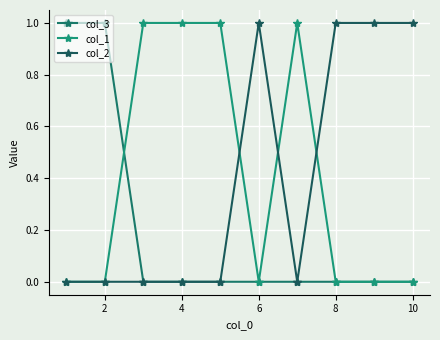

What is the difference between the second highest and minimum values in the col_1 series?

1